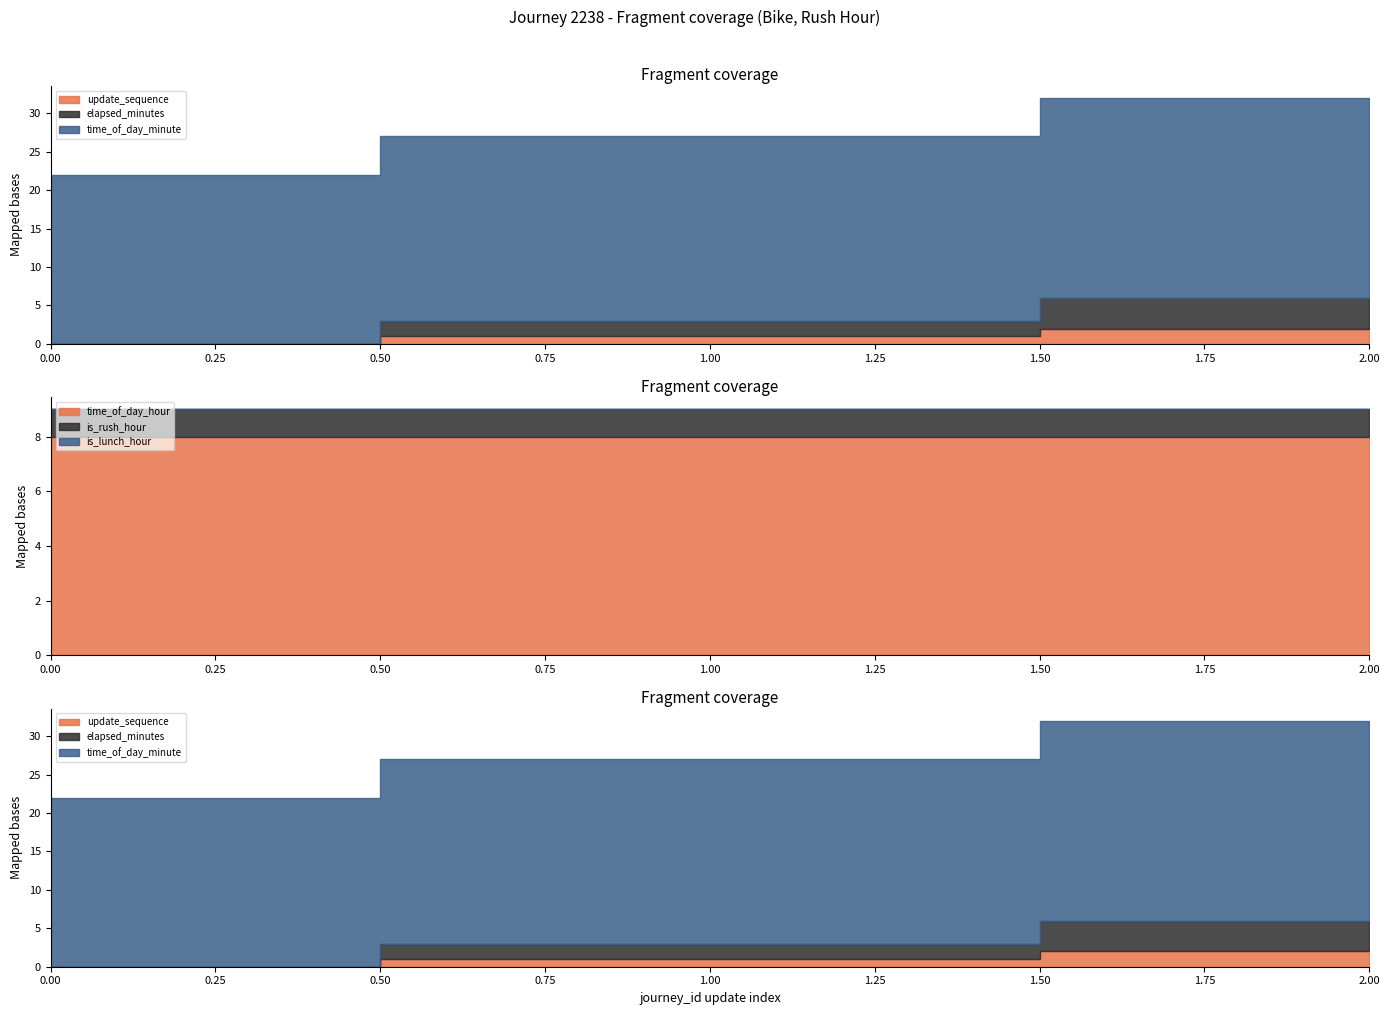

Where is elapsed_minutes nearest to the value 2?

1